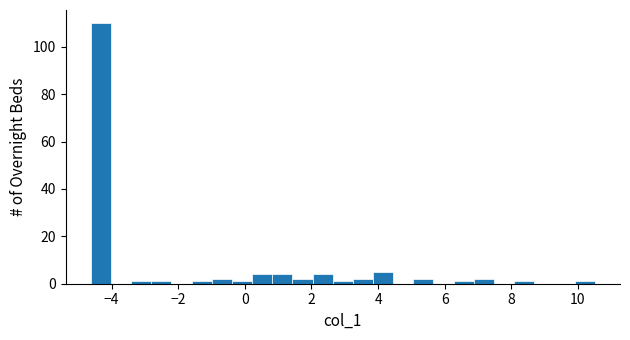

Around what value on the x-axis is the tallest bar? Give the approximate position of its centre, as read against the axis.

-4.4